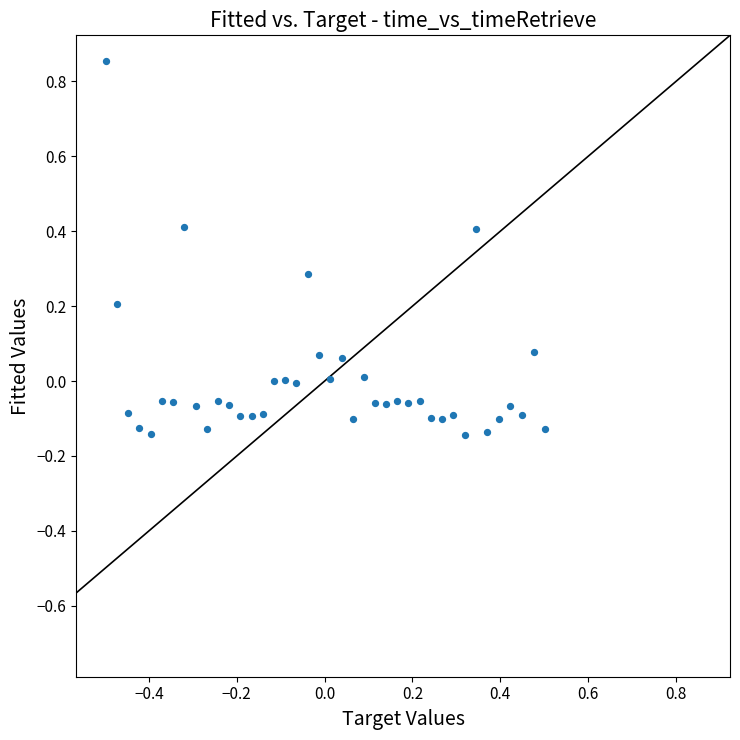

What is the range of X values (max minus min)?

1.0